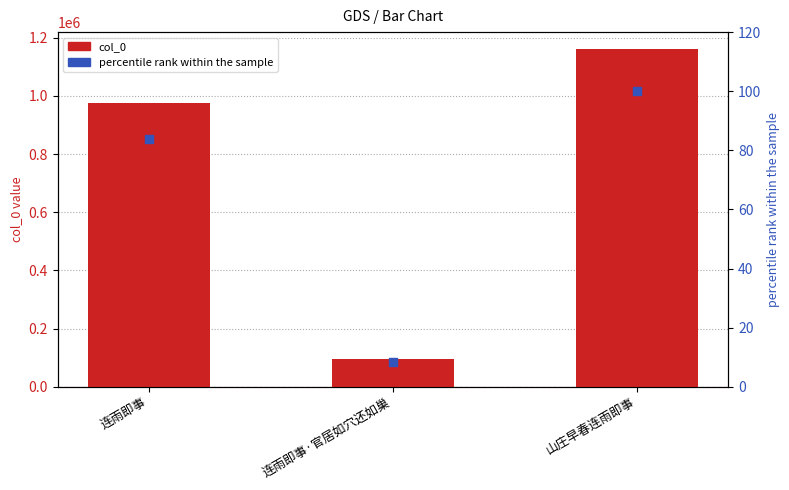

Is the value of percentile rank within the sample at 连雨即事 greater than the value of col_0 at 连雨即事?

No